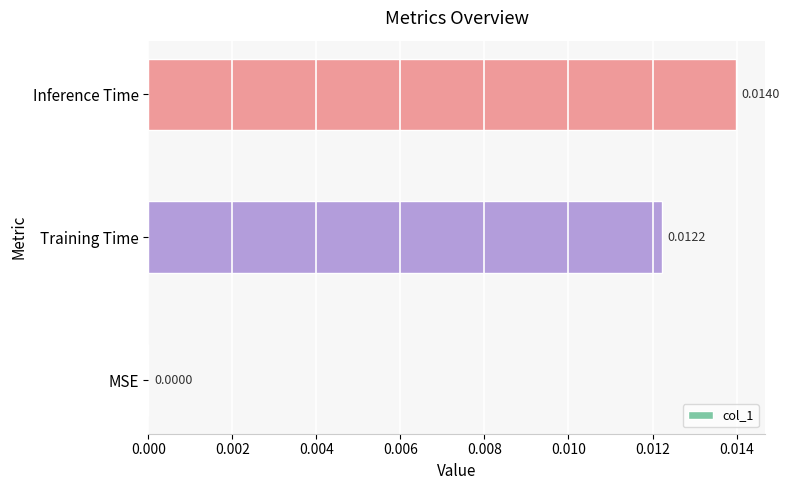

Which has a higher value, Training Time or Inference Time?

Inference Time